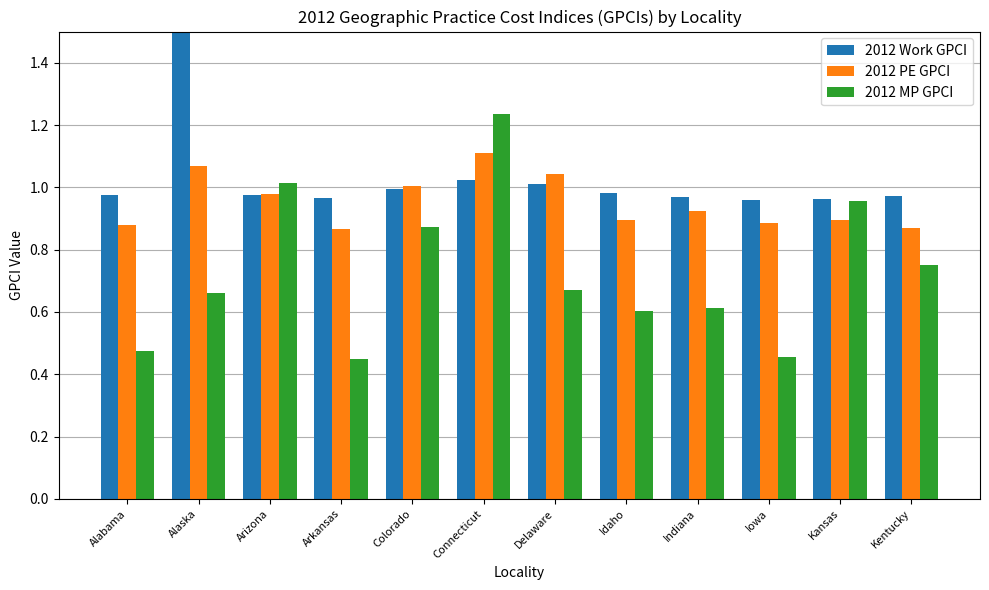

At which label does 2012 PE GPCI reach its peak?

Connecticut